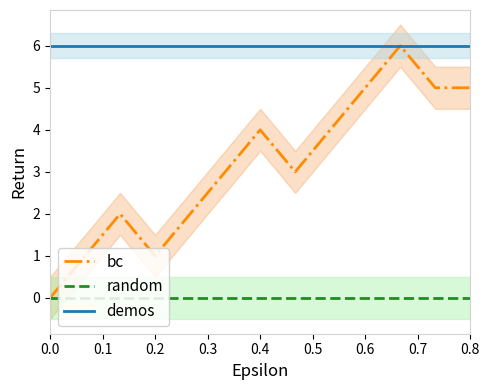

True or false: demos and random cross at least once.

False